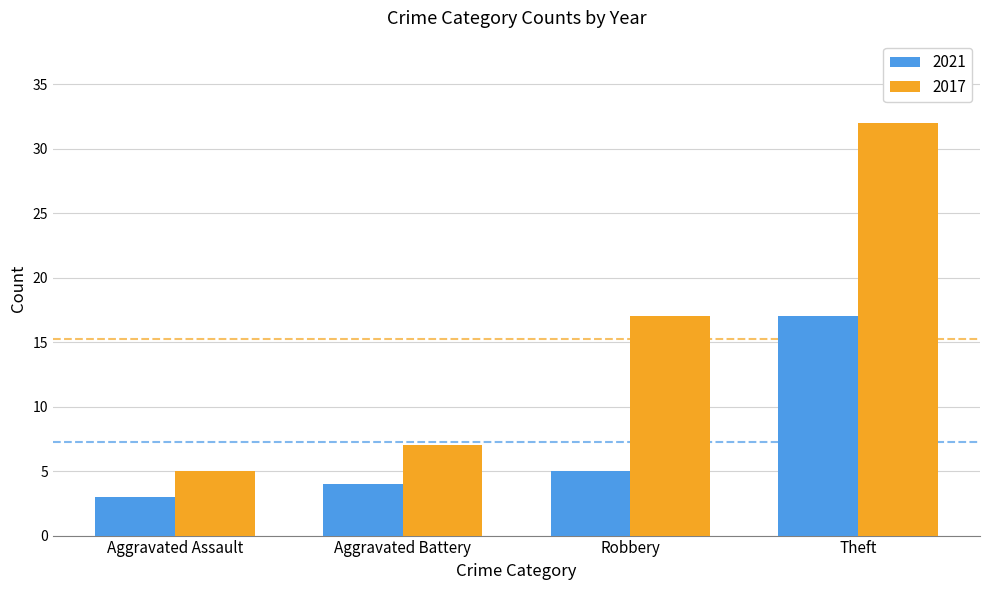

The value of 2017 at Aggravated Assault is 5. True or false?

True